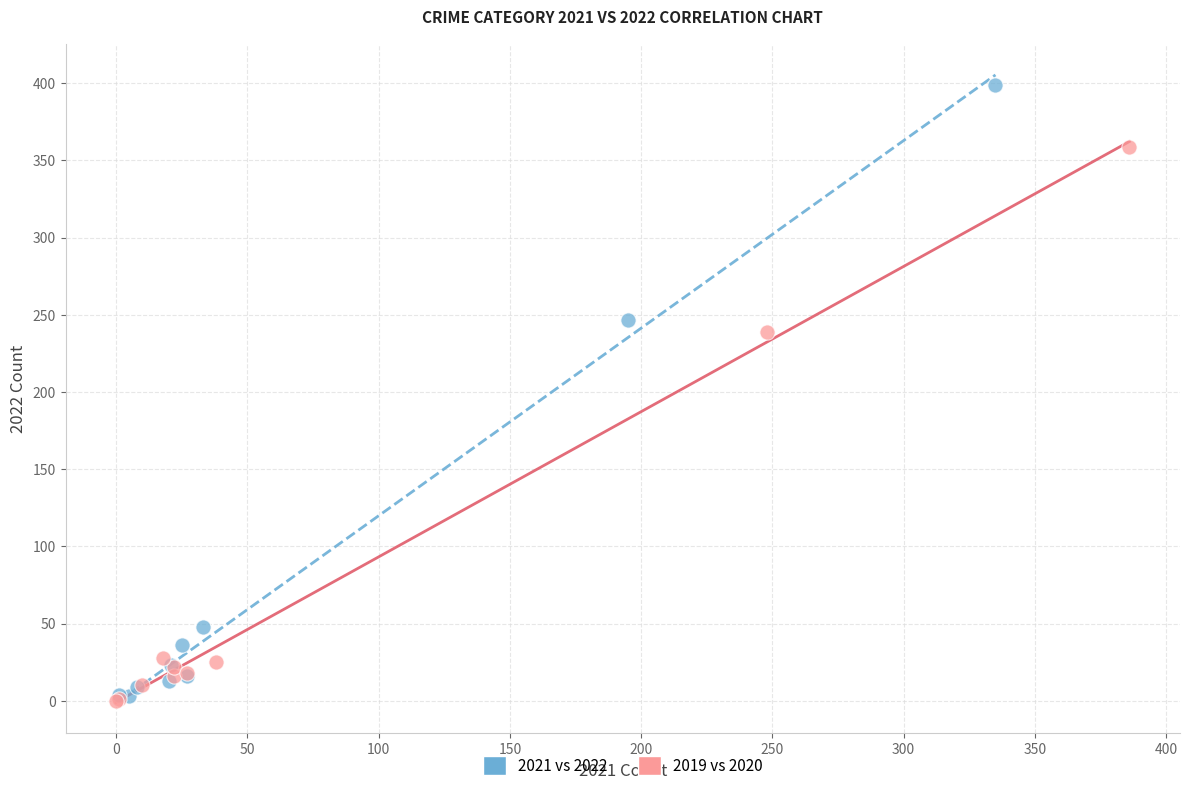

Which series has the widest spread of Y values?

2021 vs 2022